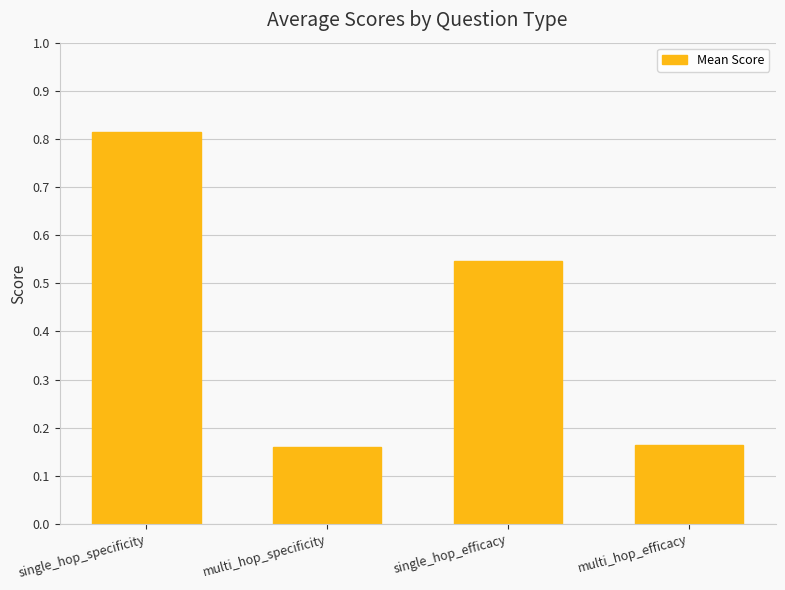

Is it true that the value at single_hop_specificity is 1.1?

False